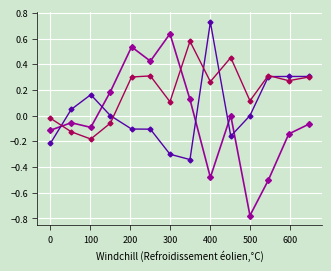

How many lines are shown in the chart?

3